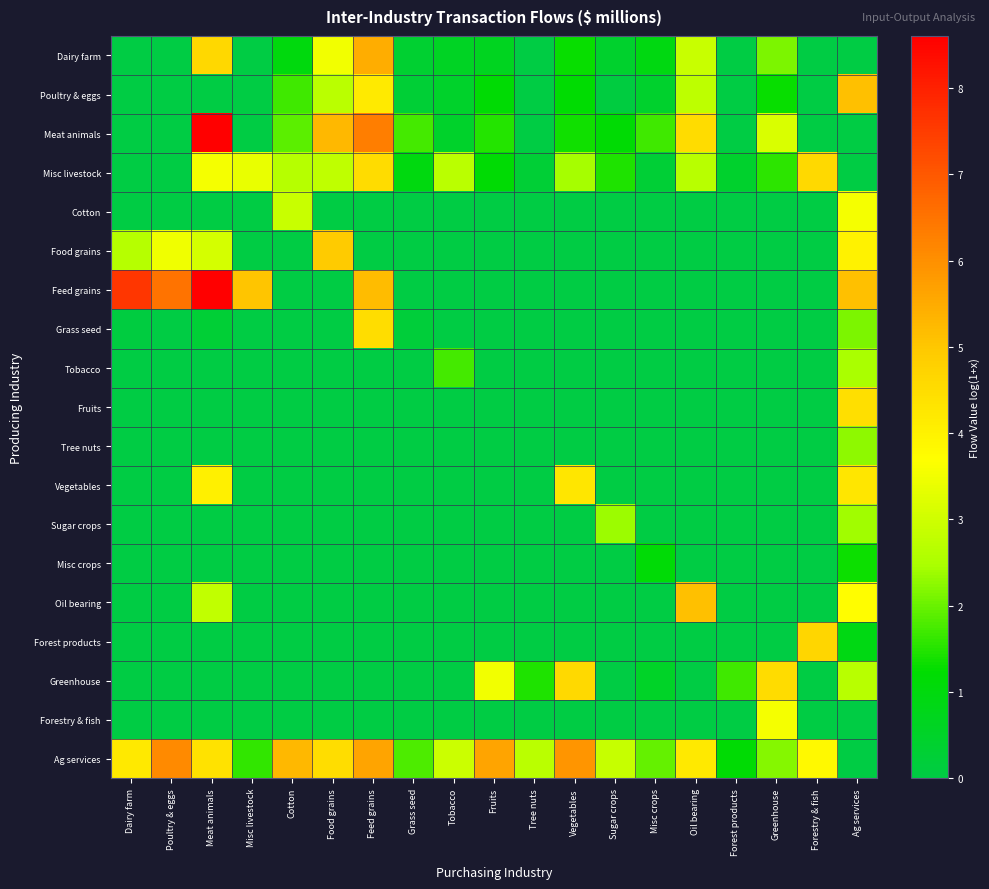

At which category does the chart reach its peak across all series?

Meat animals